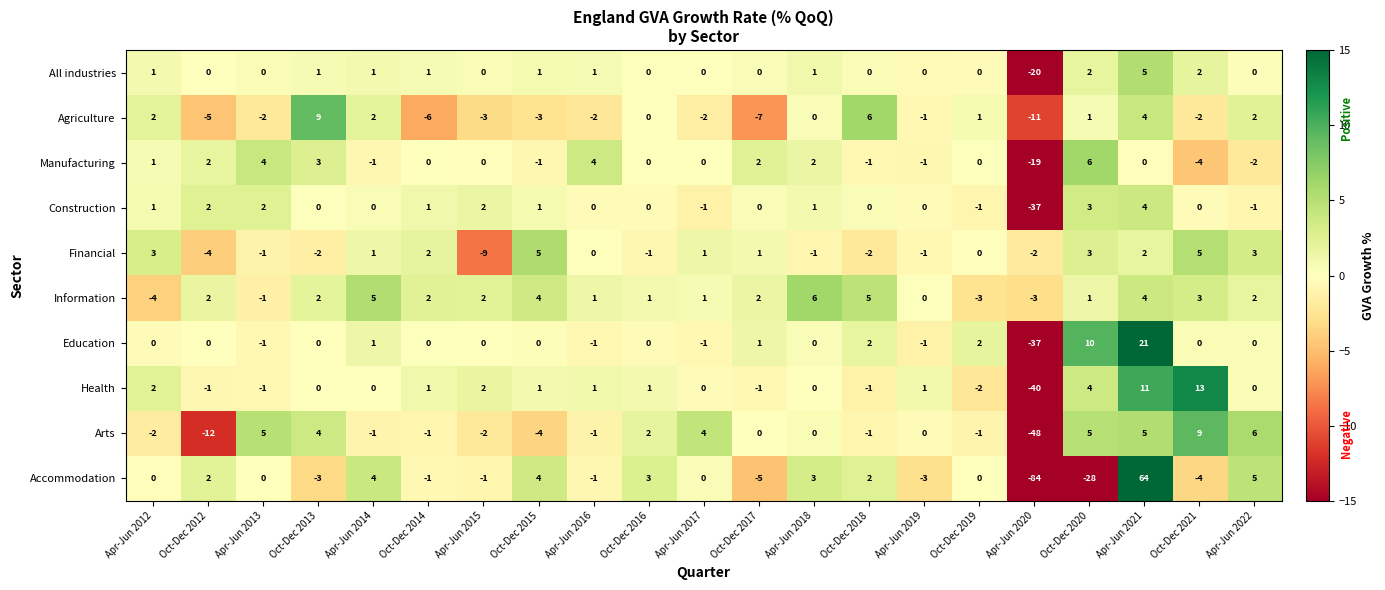

The Financial series shows 3 at Oct-Dec 2020. True or false?

True